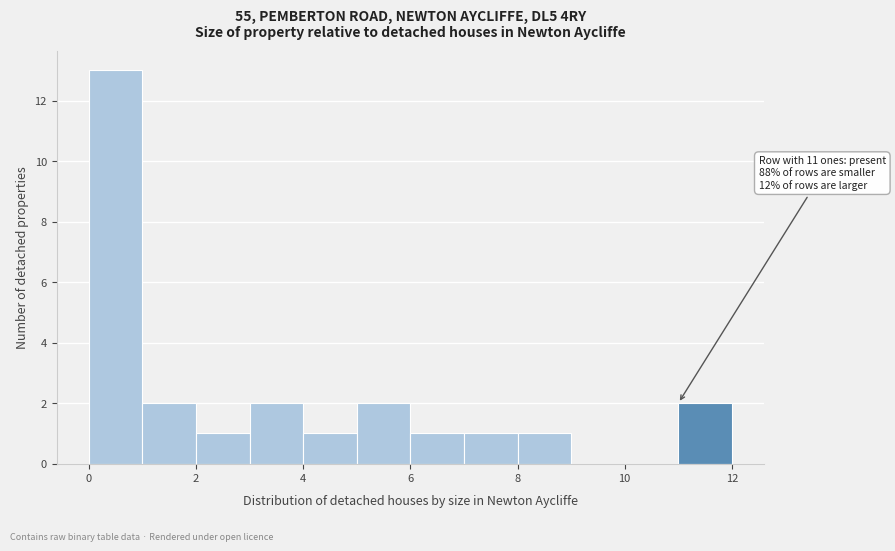

Which range on the x-axis has the tallest bar?

0 to 1